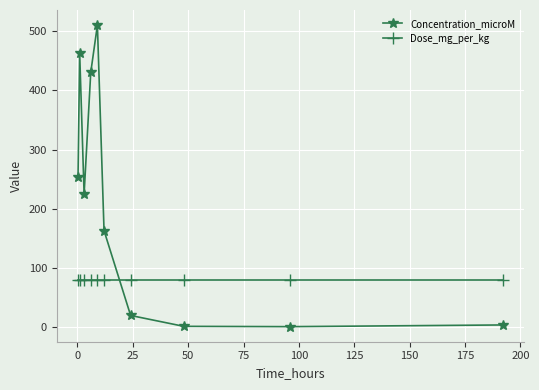

Rank the series by their average value, from highest to lowest.

Concentration_microM, Dose_mg_per_kg